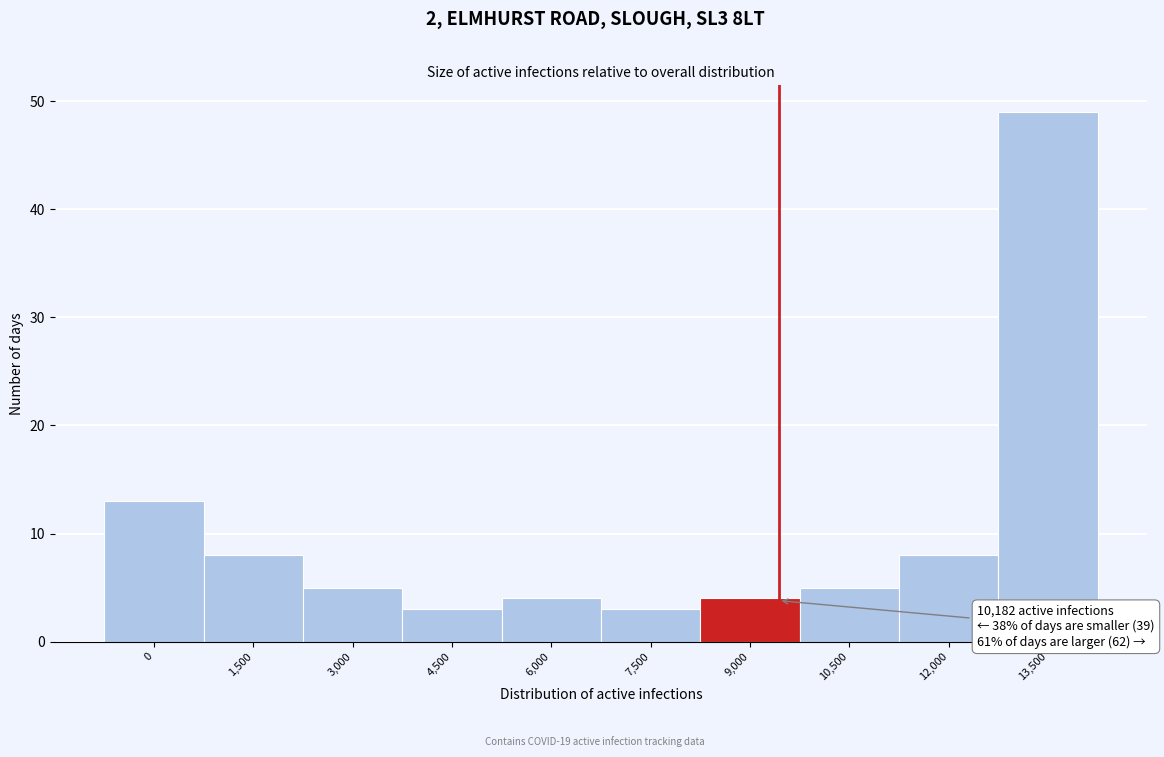

Reading left to right, list all the values displayed in this chart.

13	8	5	3	4	3	4	5	8	49